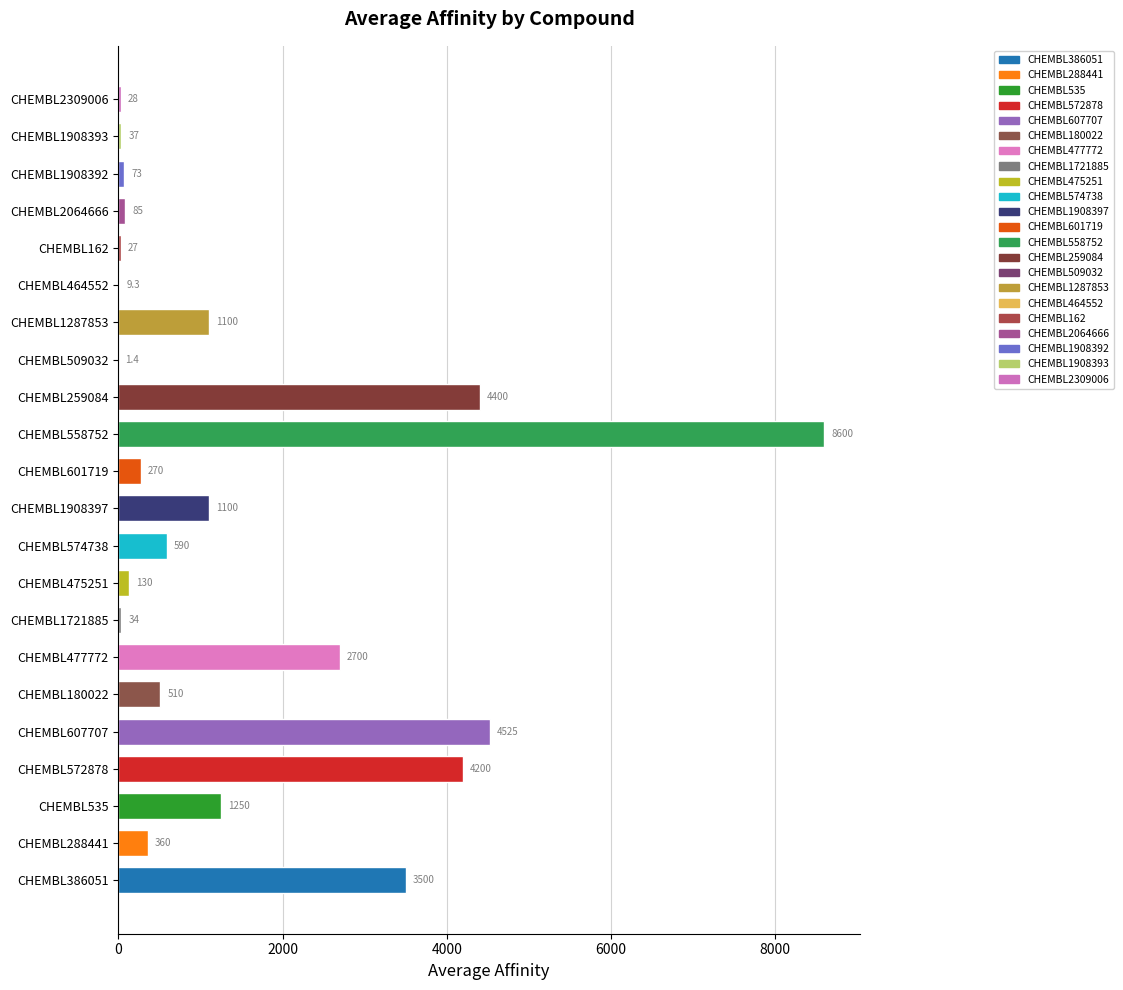

What is the change in value from CHEMBL1721885 to CHEMBL475251?

+96.0